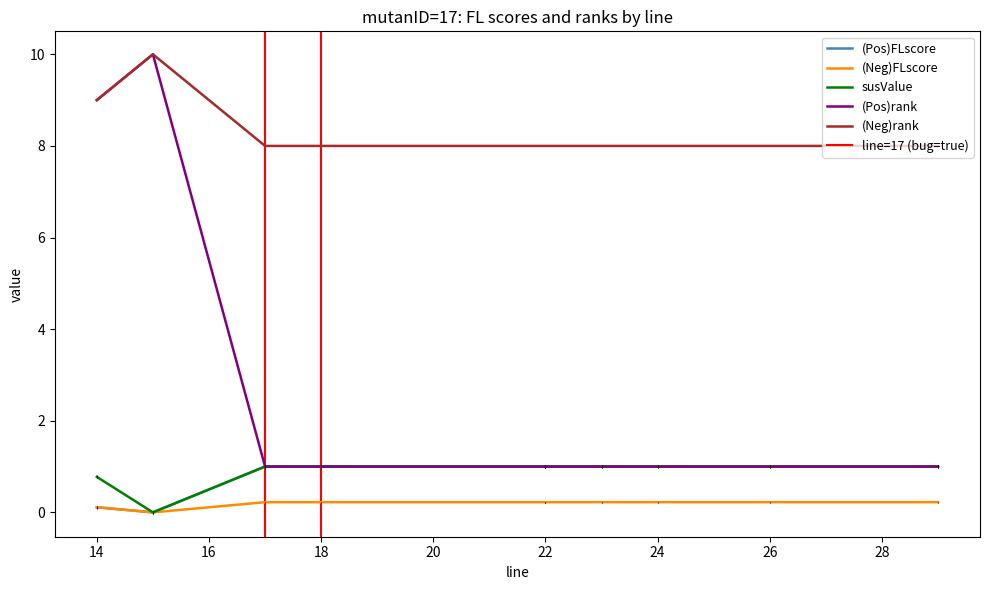

List the series in order of their peak value, lowest first.

(Neg)FLscore, (Pos)FLscore, susValue, (Pos)rank, (Neg)rank